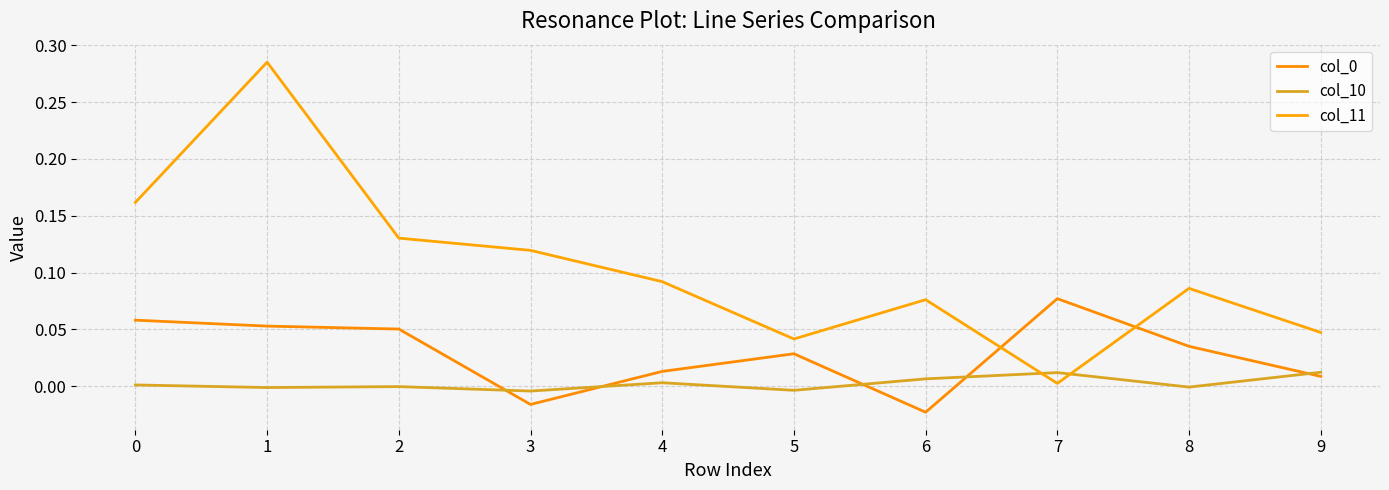

Is this an area chart (filled region under the line)?

No